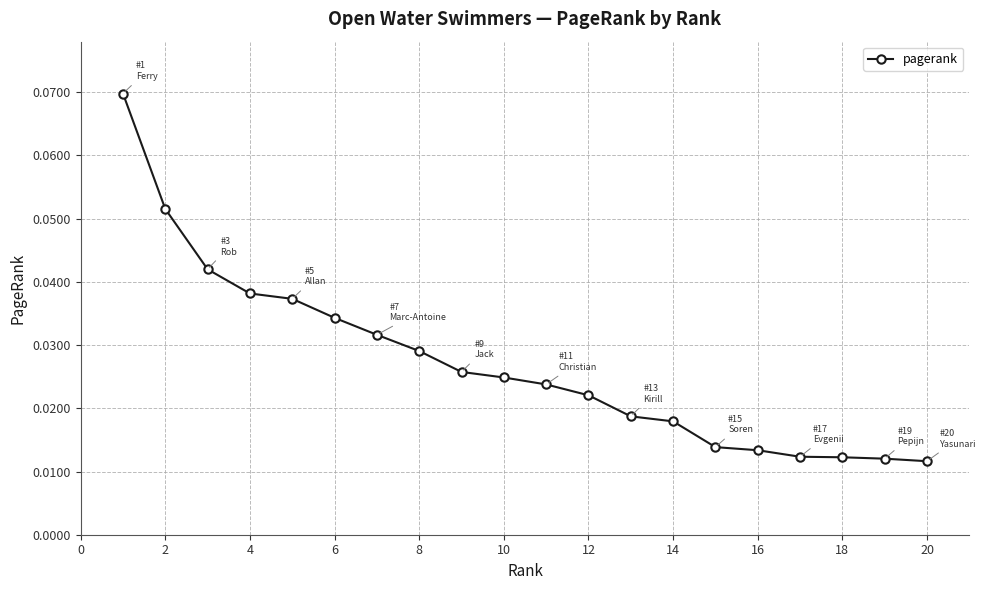

What is the sum of all values?

0.5